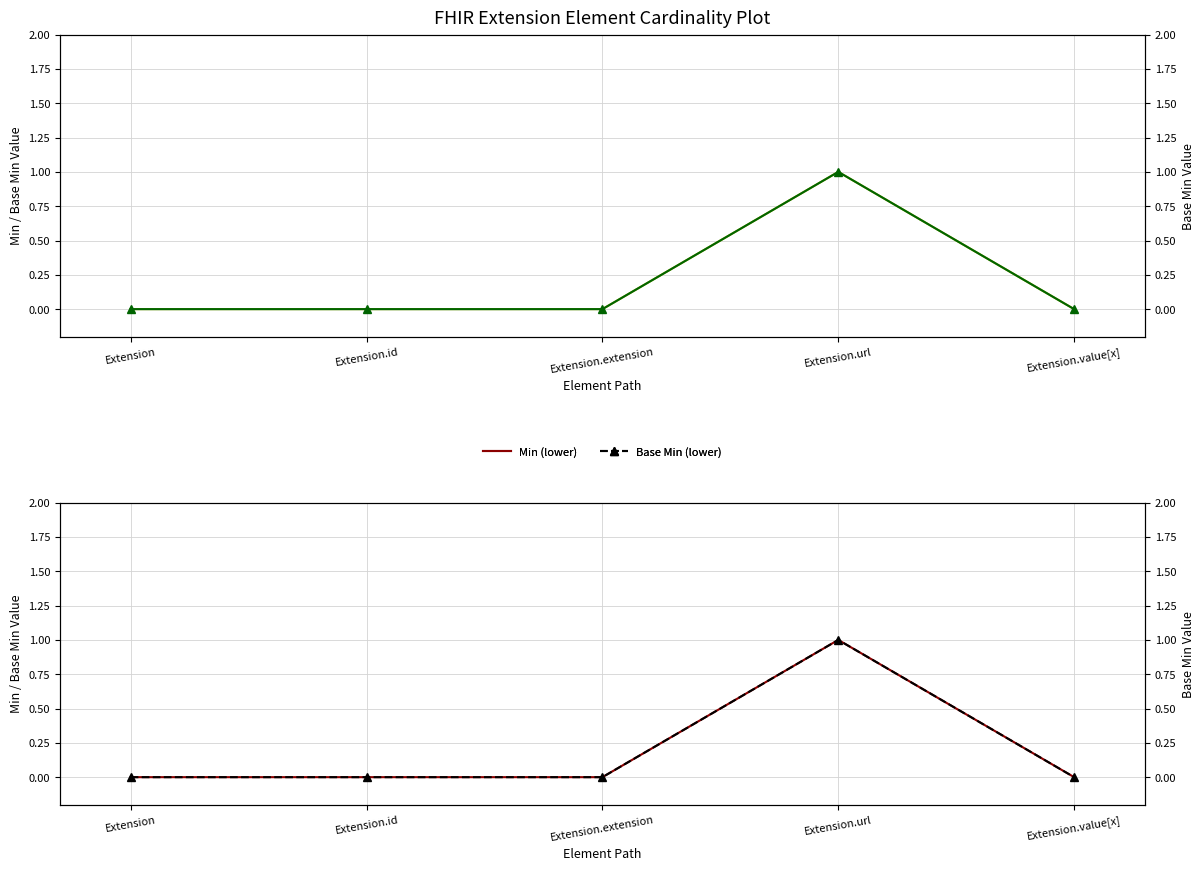

Is it true that Min equals 0 at Extension.id?

True